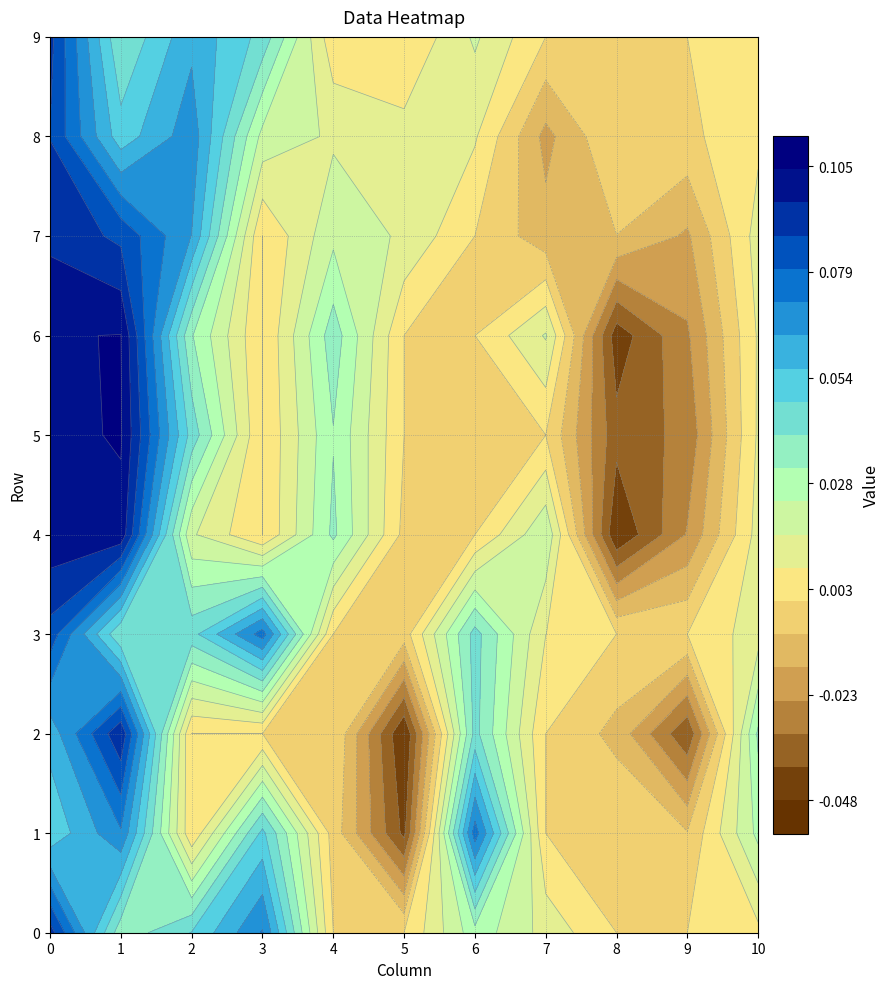

Count the 3 values in the range 0 to 1.

10